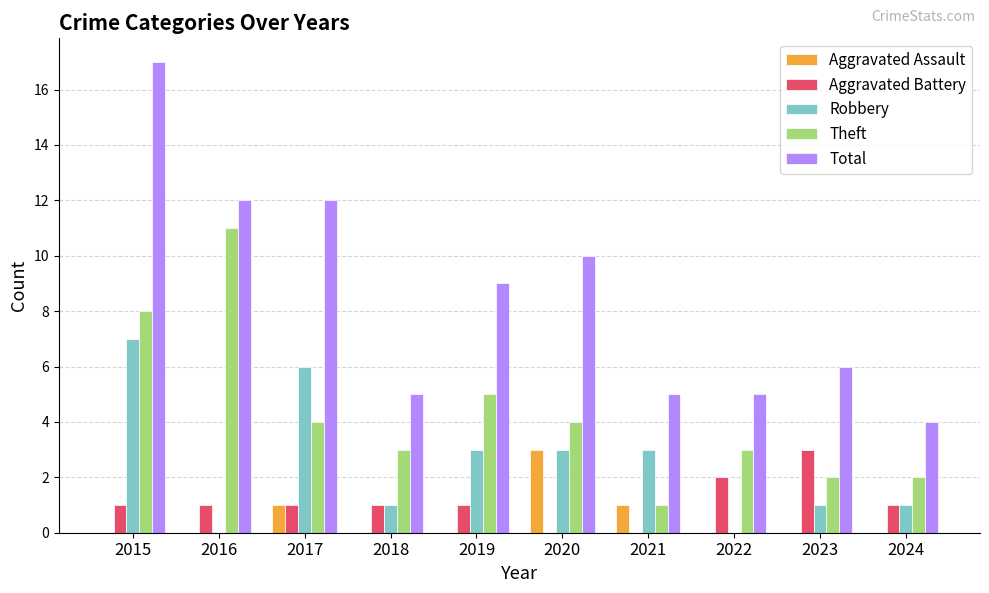

True or false: Total has a value of 8 at 2016.

False